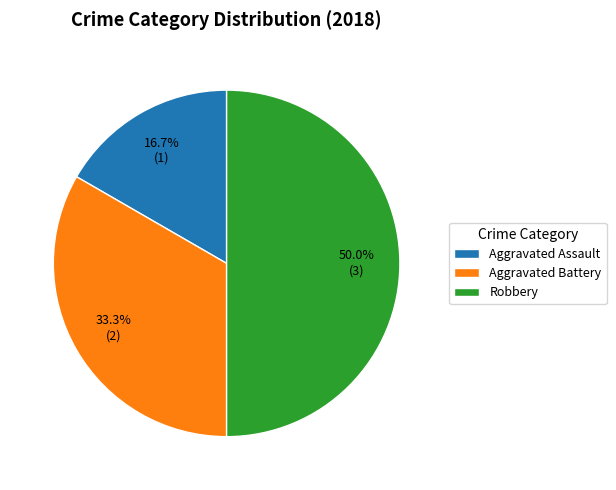

To the nearest percent, what is the average slice percentage?

33%